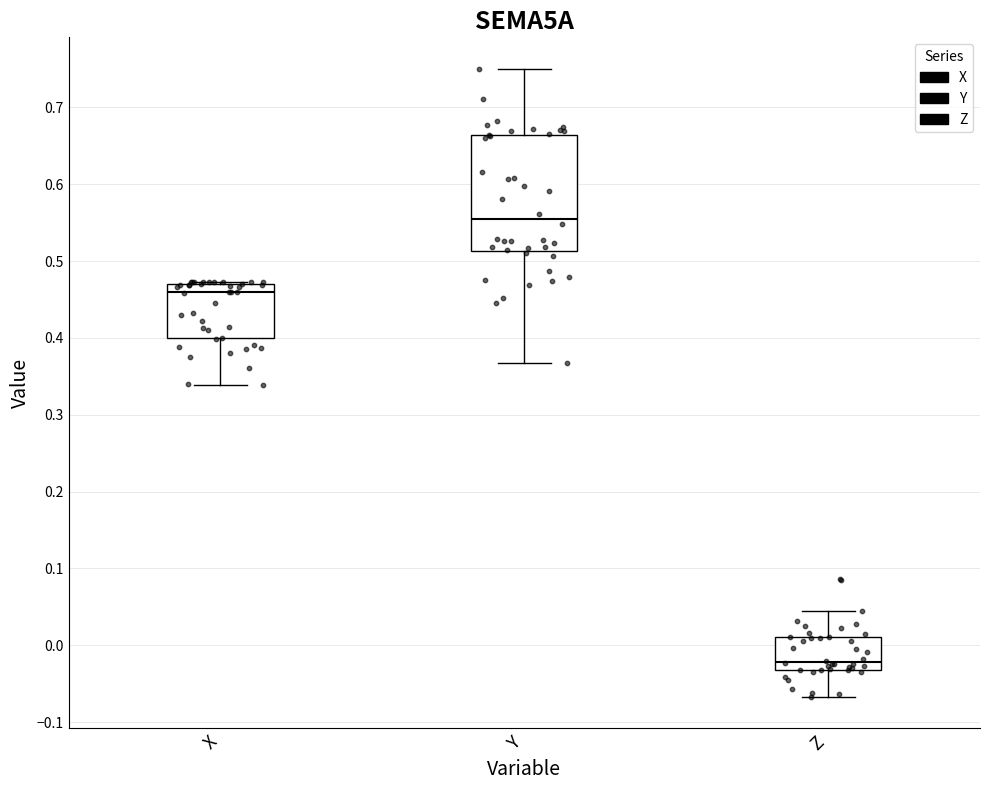

Where does the lower whisker of the box for X end on the y-axis? The values are not printed on the chart, so give them approximately, as read against the axis.

0.34